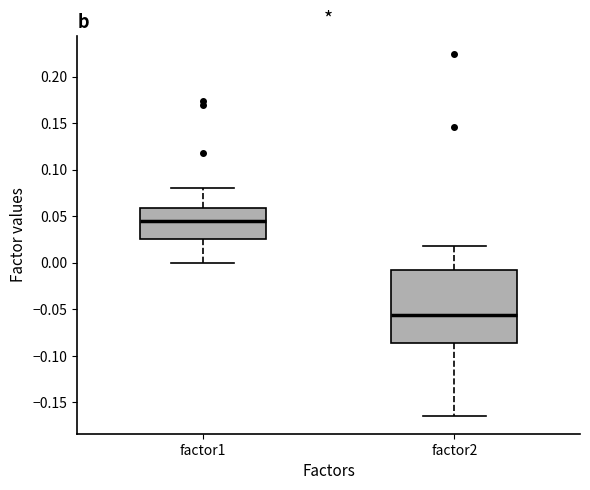

Which box is the tallest, from its lower edge to its upper edge?

factor2